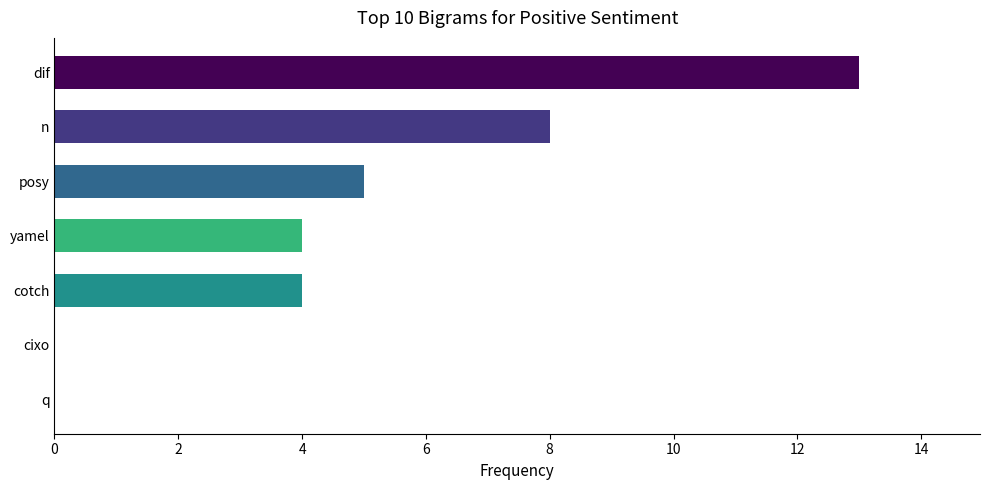

Reading bottom to top, transcribe all the data shown in this chart.

q=0	cixo=0	cotch=4	yamel=4	posy=5	n=8	dif=13